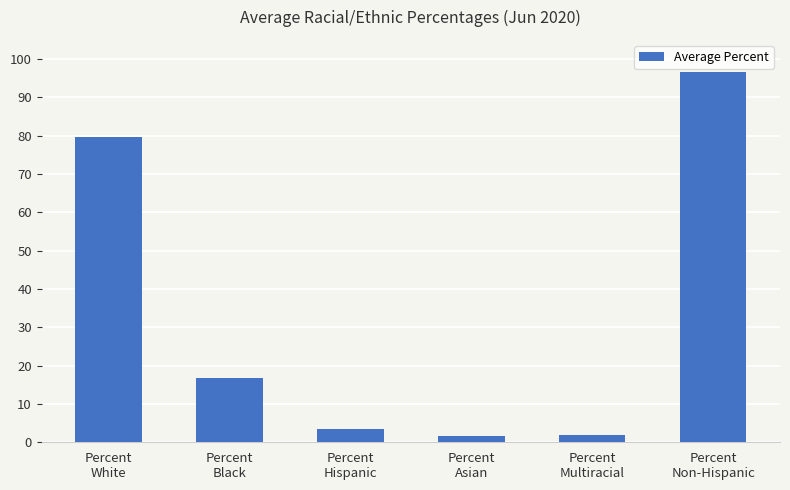

What is the difference between the maximum and minimum values?

94.9